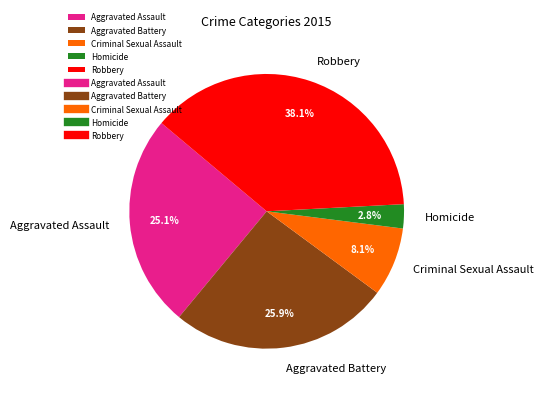

Count the number of slices in the pie.

5